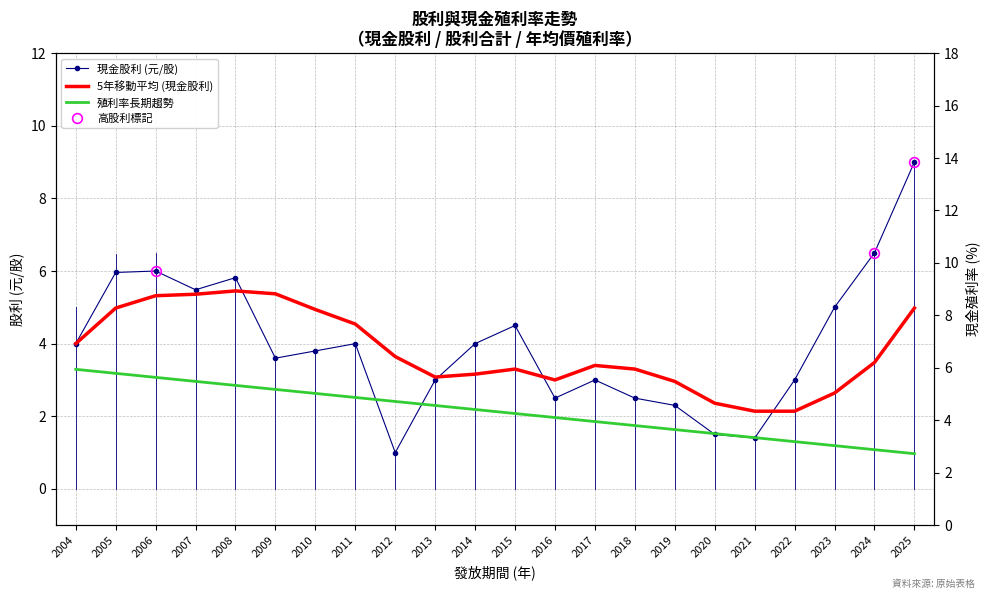

Is it true that 5年移動平均 (現金股利) equals 6.0 at 2024?

False